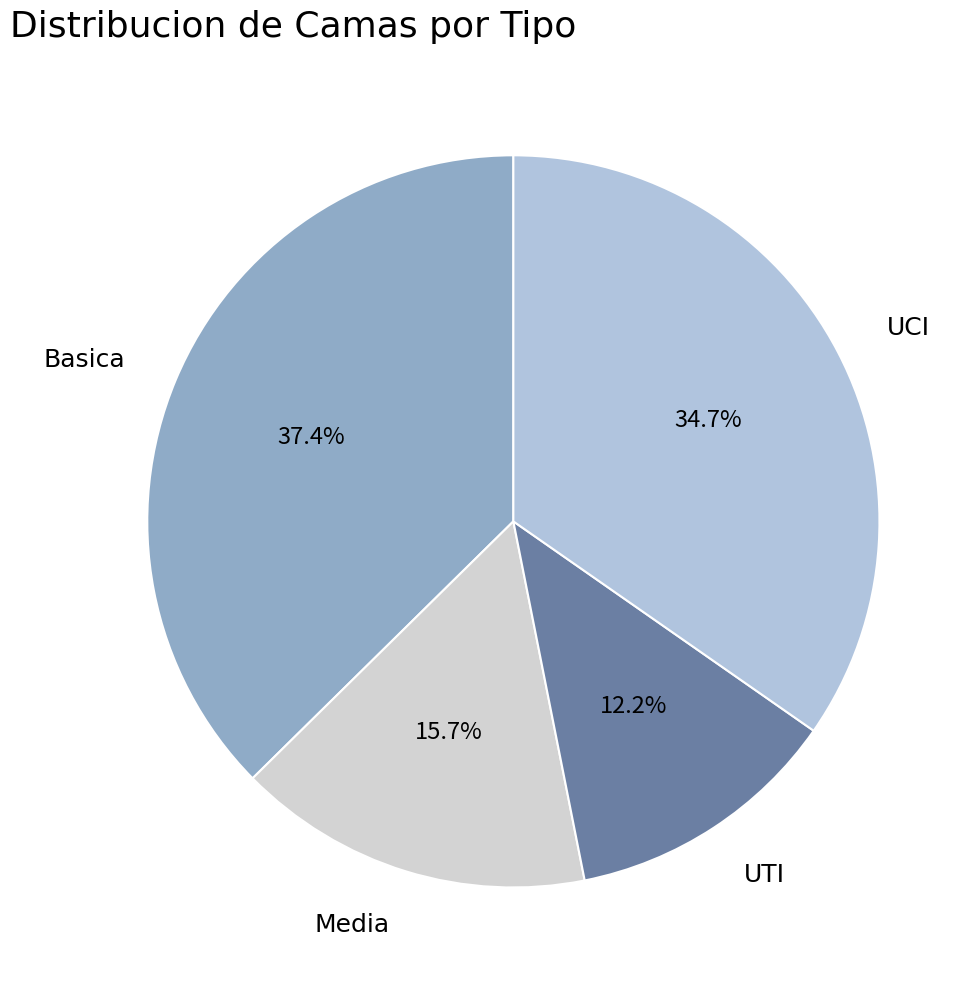

What is the largest slice in the pie chart?

Basica